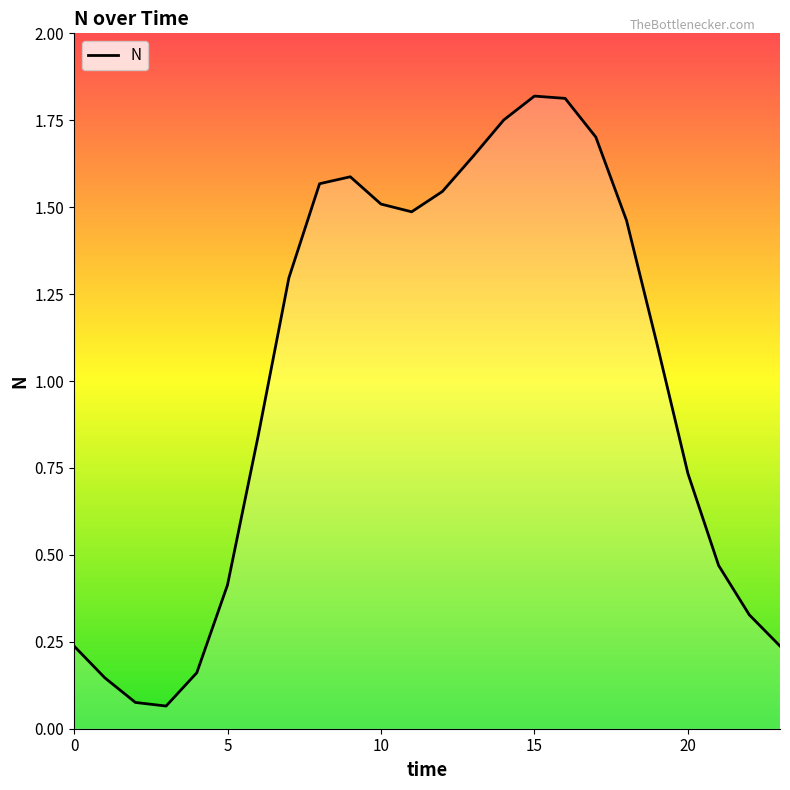

Reading left to right, extract all data points from this chart.

0=0.2	1=0.1	2=0.1	3=0.1	4=0.2	5=0.4	6=0.8	7=1.3	8=1.6	9=1.6	10=1.5	11=1.5	12=1.5	13=1.6	14=1.8	15=1.8	16=1.8	17=1.7	18=1.5	19=1.1	20=0.7	21=0.5	22=0.3	23=0.2